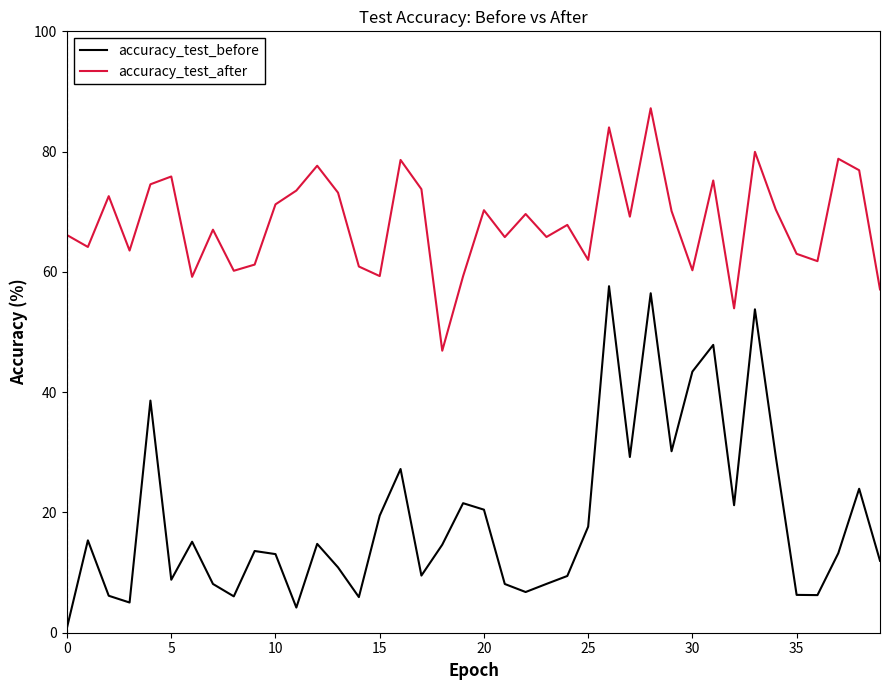

How many interior local peaks does the accuracy_test_after series have?

13